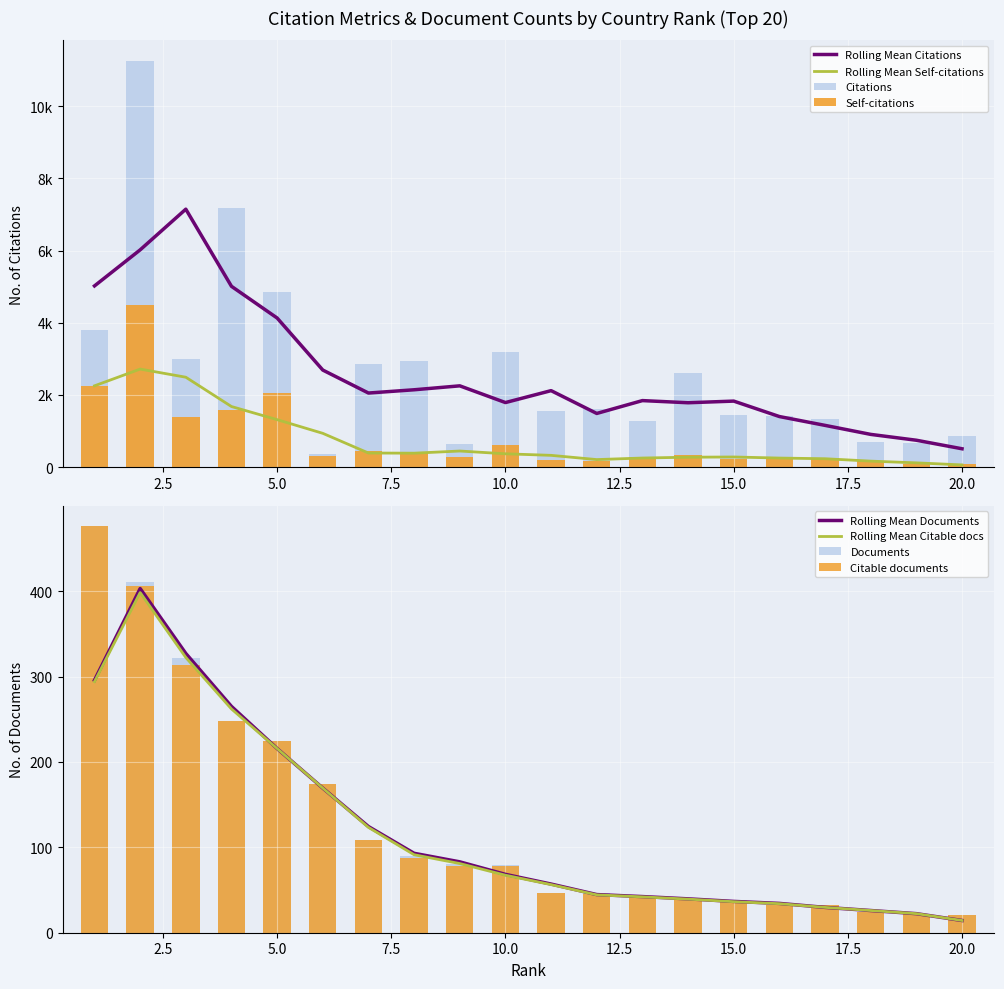

What is the greatest value displayed?

11258